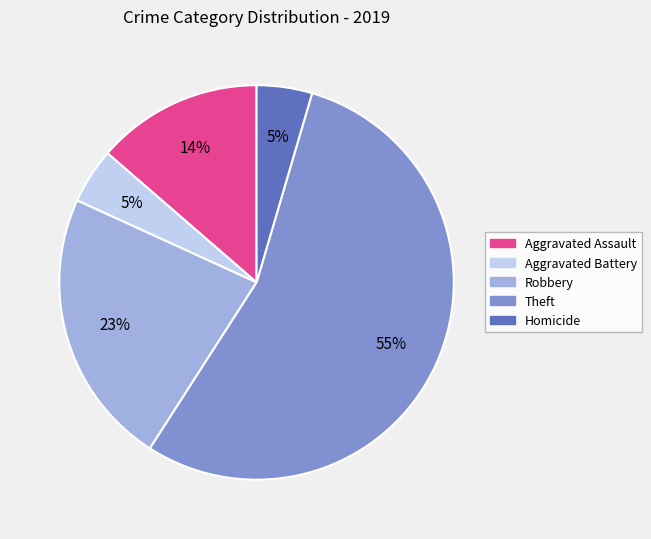

Which has a higher value, Aggravated Assault or Homicide?

Aggravated Assault